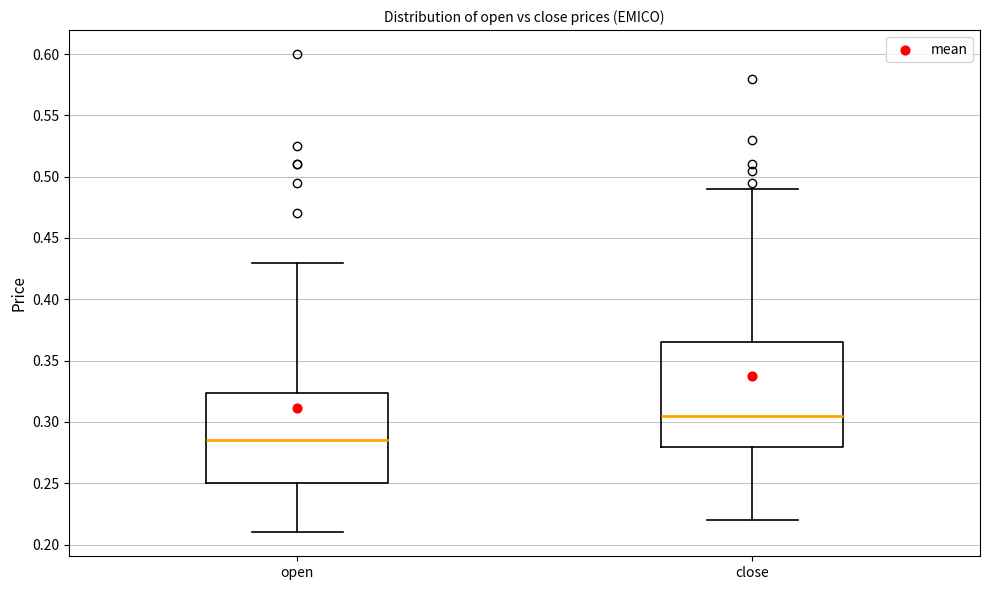

Reading left to right, read every box against the y-axis: the position of its median line, the range the box covers, and the ends of its whiskers. The values are not printed on the chart, so give them approximately, as read against the axis.

open: median 0.285, box 0.250 to 0.325, whiskers 0.210 to 0.430
close: median 0.305, box 0.280 to 0.365, whiskers 0.220 to 0.490